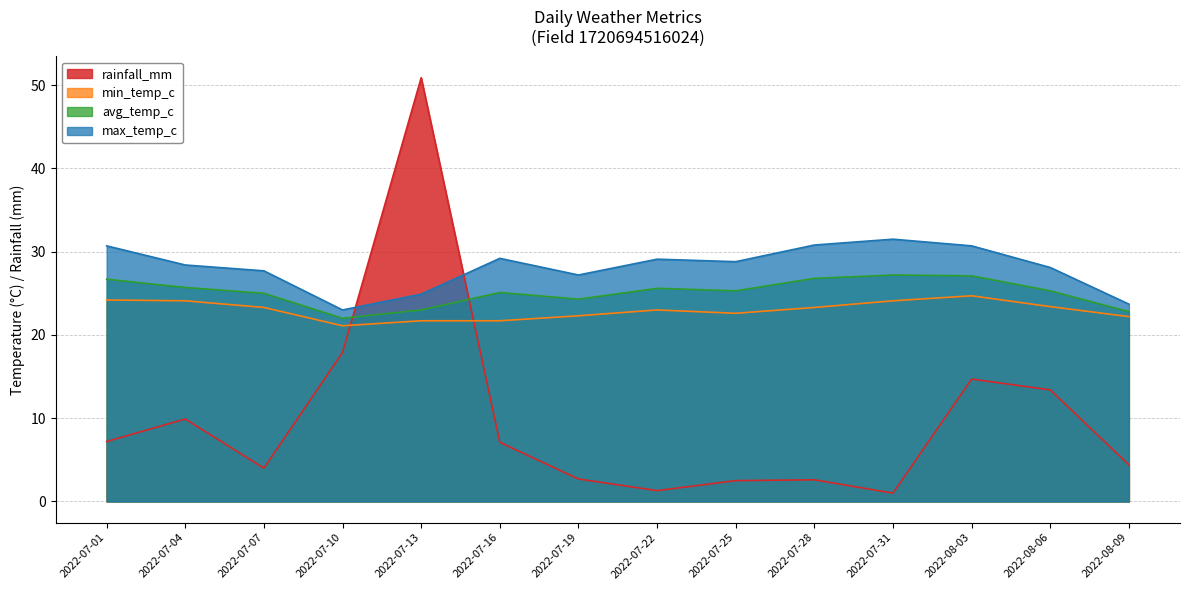

True or false: avg_temp_c and max_temp_c cross at least once.

False